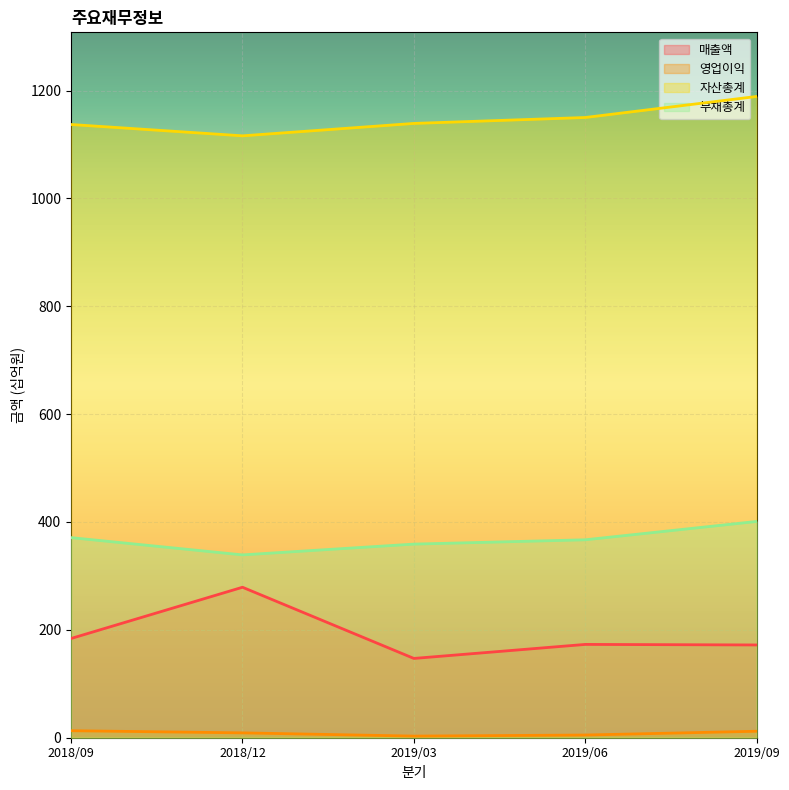

How many lines are shown in the chart?

4